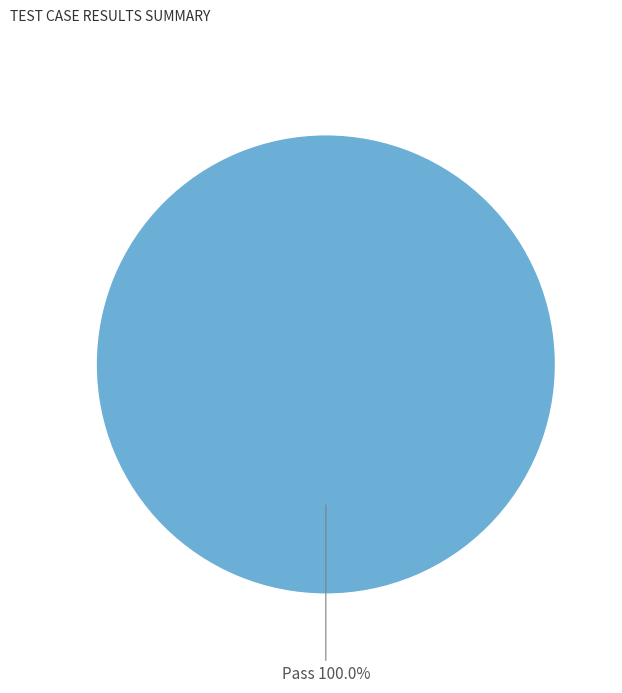

Does any single category account for the majority?

Yes